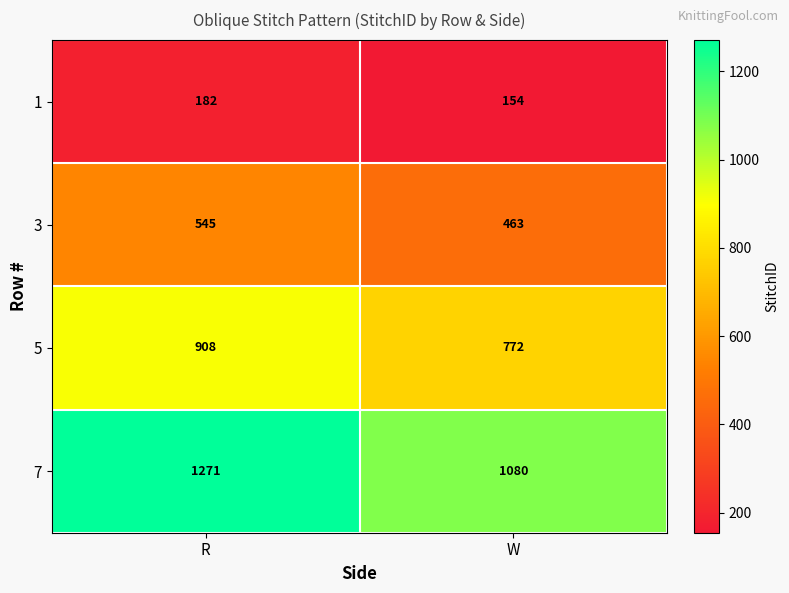

The 3 series shows 708 at W. True or false?

False